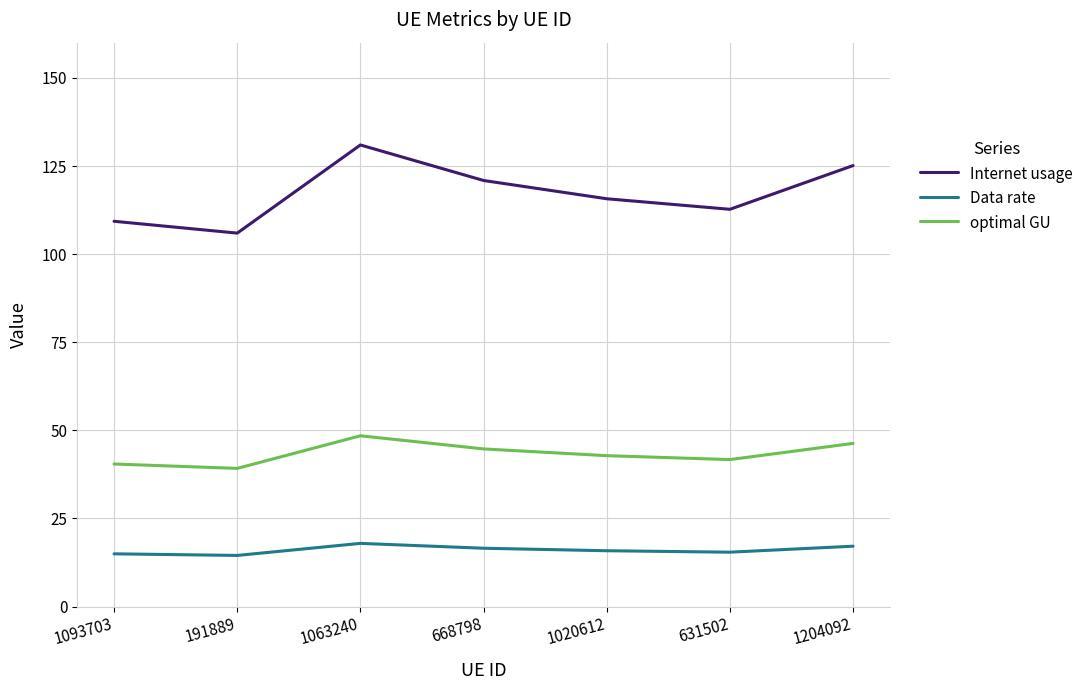

Between 191889 and 1204092, which series saw the biggest shift?

Internet usage